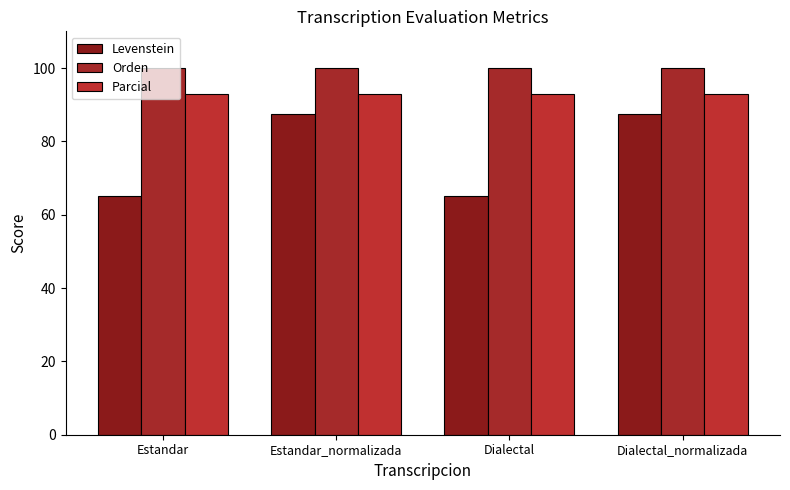

What are all the series names shown in the legend?

Levenstein, Orden, Parcial